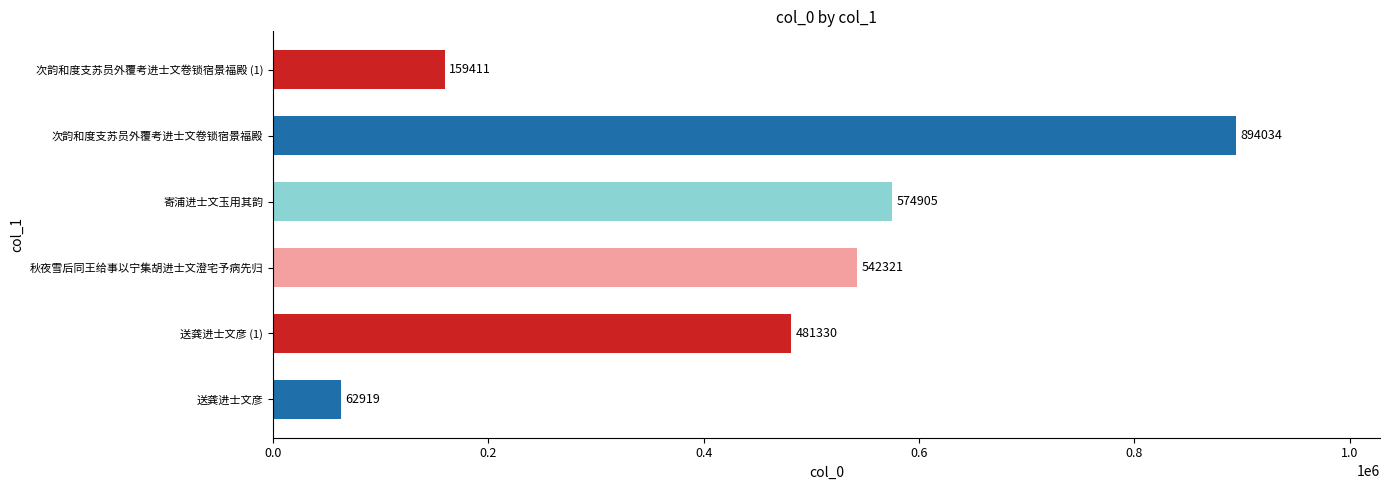

Which has a higher value, 送龚进士文彦 (1) or 次韵和度支苏员外覆考进士文卷锁宿景福殿 (1)?

送龚进士文彦 (1)